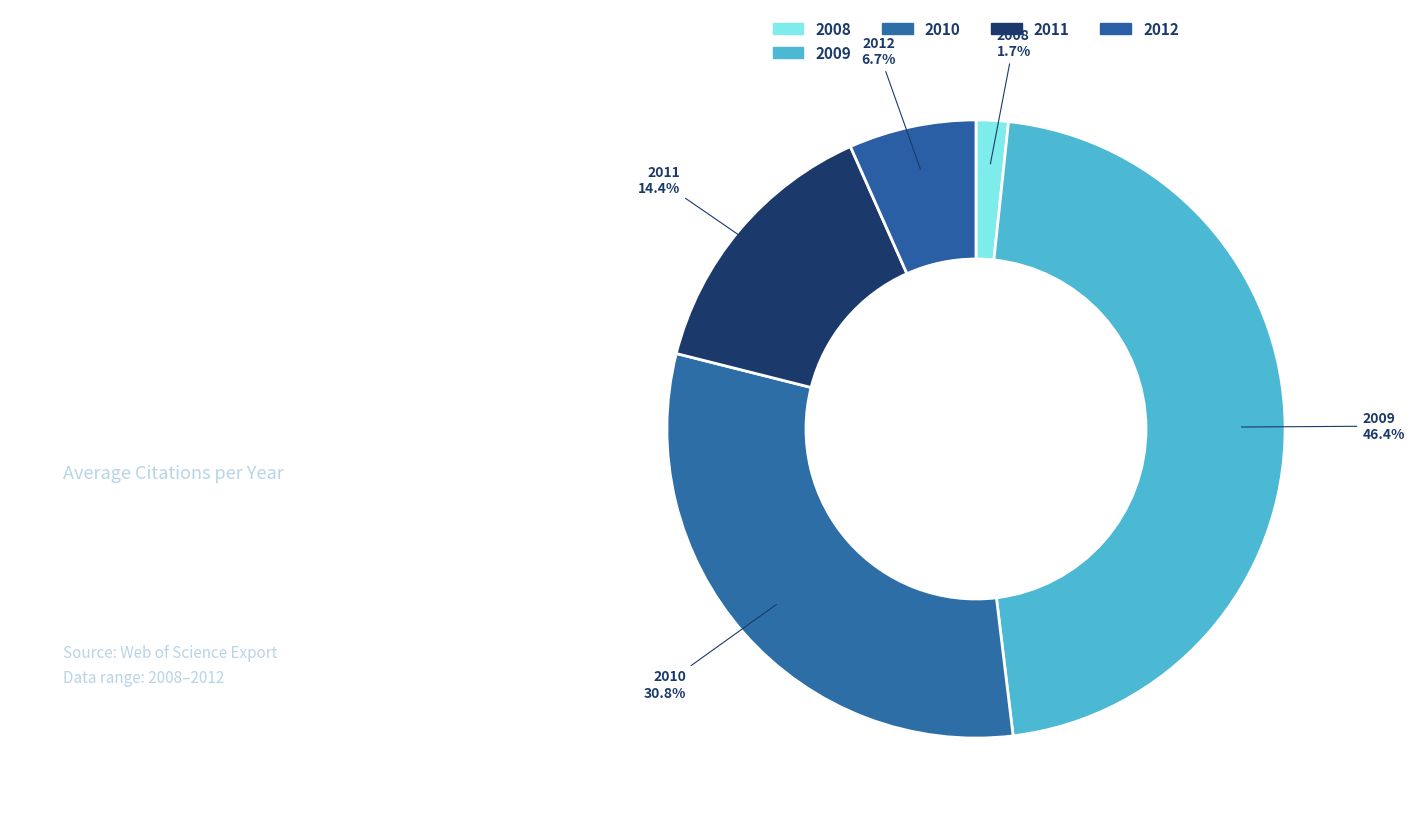

Count the number of slices in the pie.

5